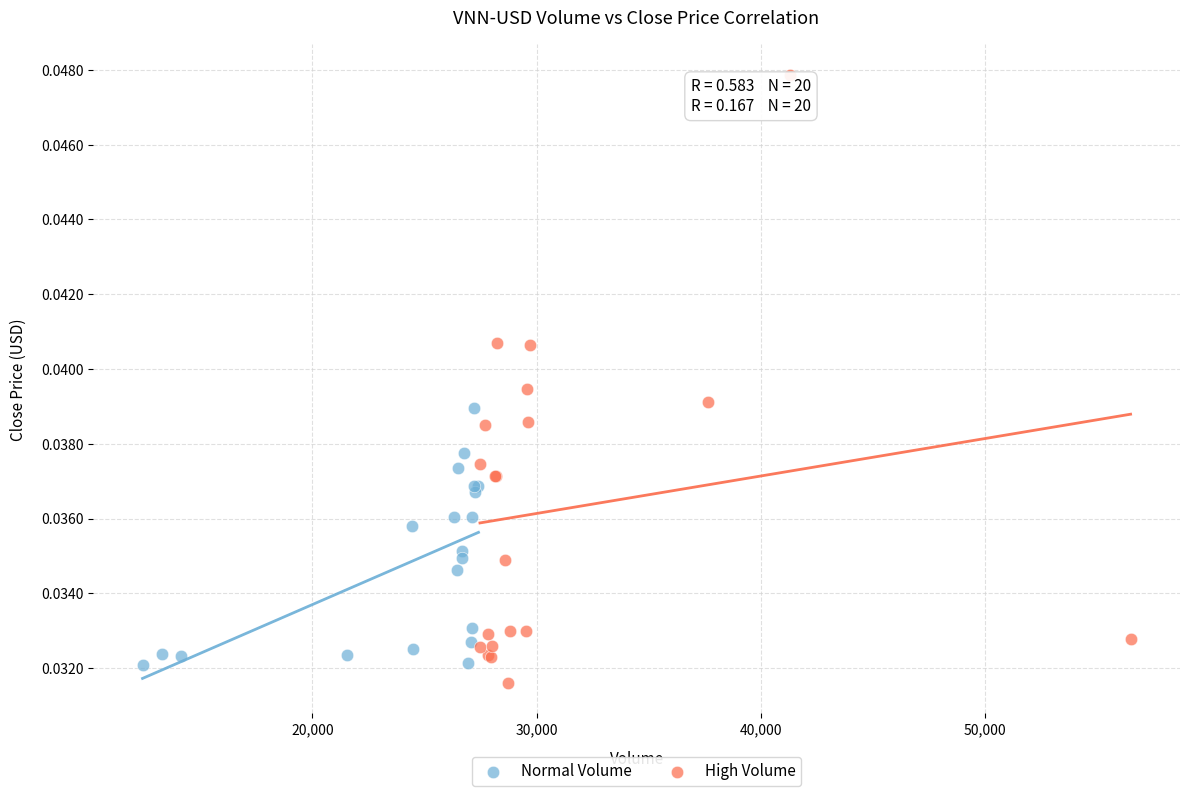

Which series has the widest spread of Y values?

High Volume